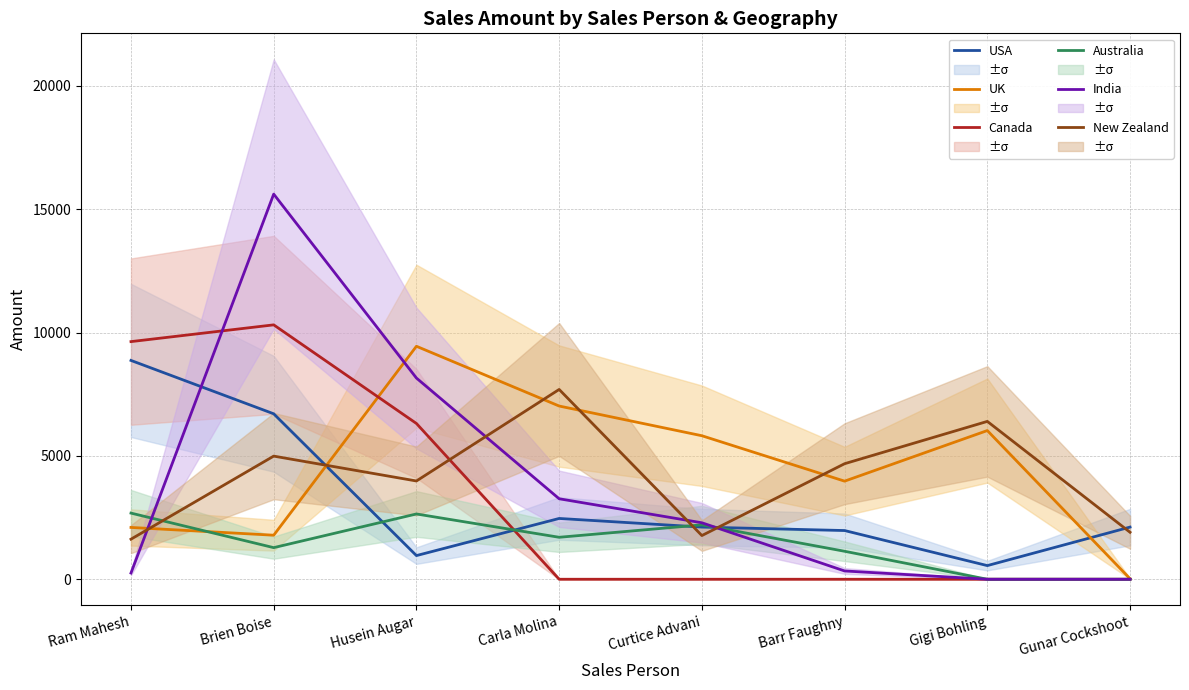

What is the sum of the UK values at Ram Mahesh and Brien Boise?

3885